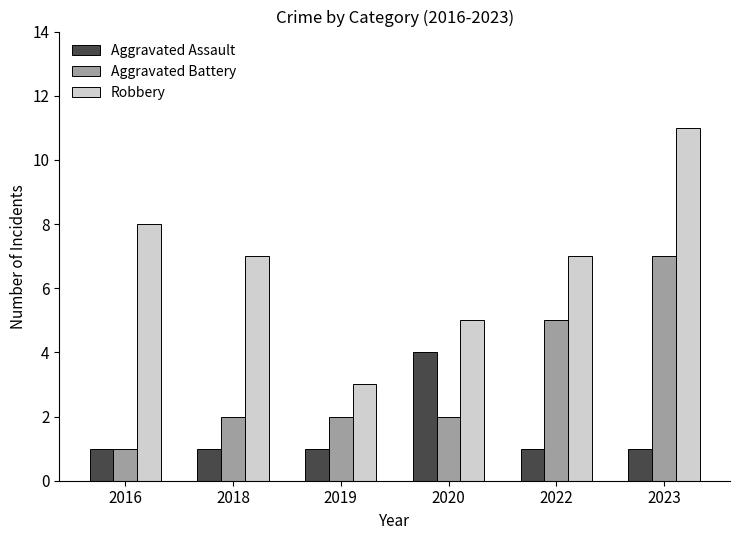

Which series changed the most between 2016 and 2022?

Aggravated Battery